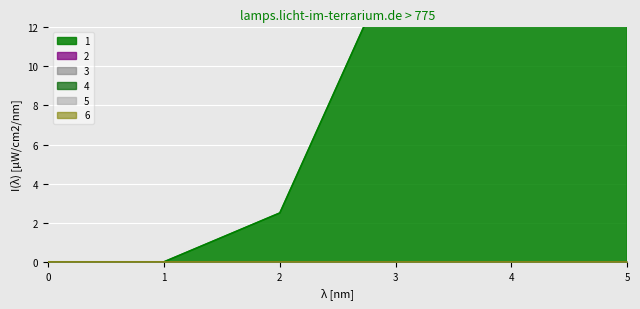

True or false: 3 and 6 cross at least once.

False